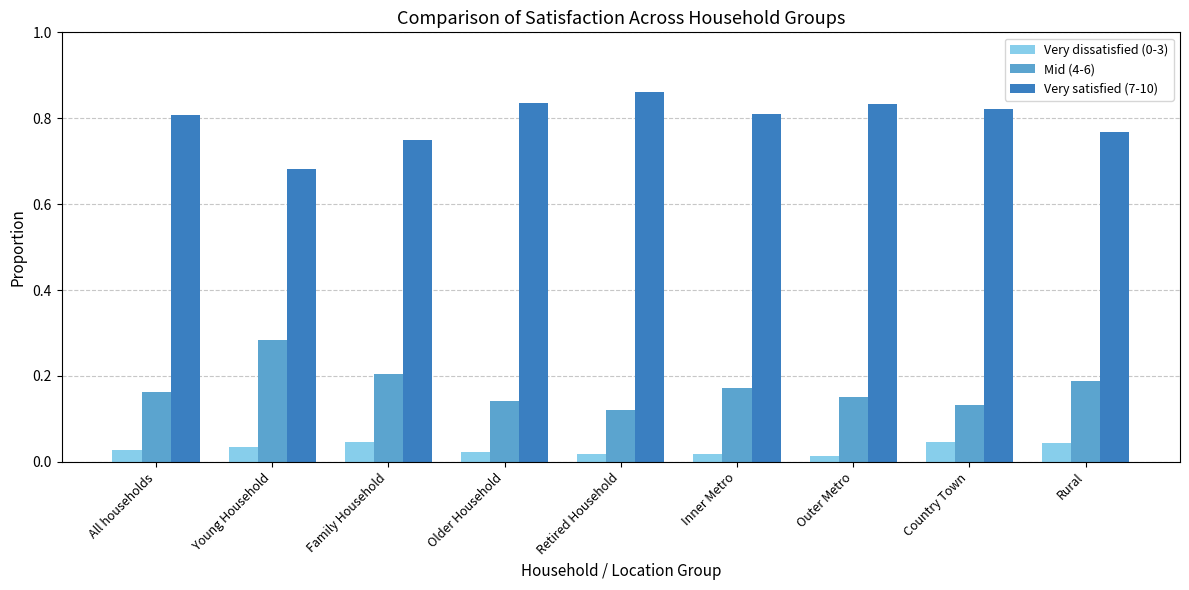

Is the value of Very satisfied (7-10) at Family Household greater than the value of Very dissatisfied (0-3) at Inner Metro?

Yes